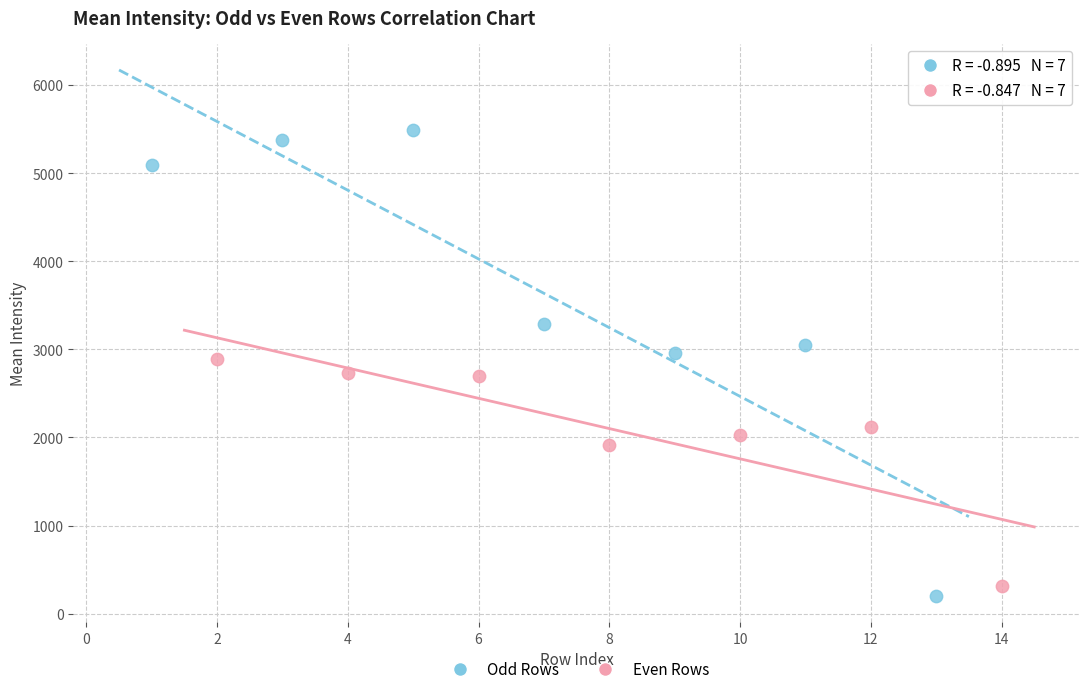

What are all the series names shown in the legend?

Odd Rows, Even Rows